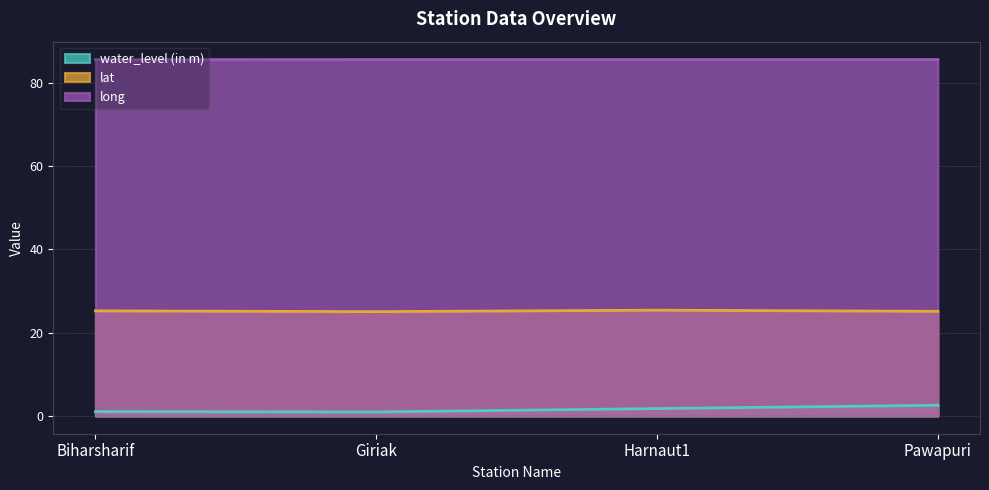

What is the difference between the water_level (in m) values at Giriak and Harnaut1?

0.8